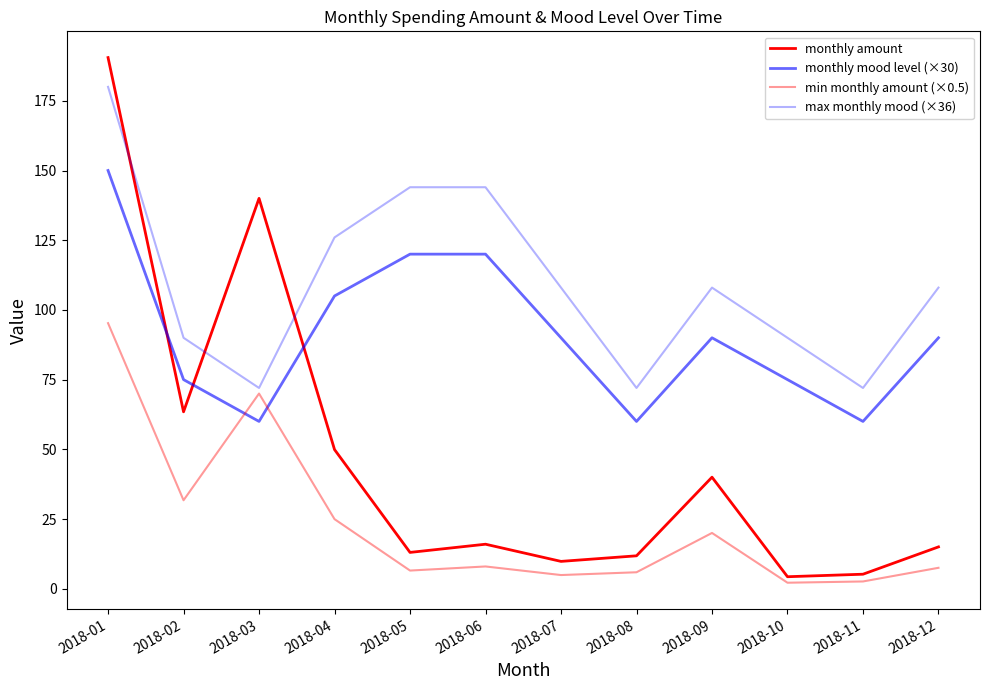

At 2018-02, list the series in order from smallest to largest.

min monthly amount (×0.5), monthly amount, monthly mood level (×30), max monthly mood (×36)